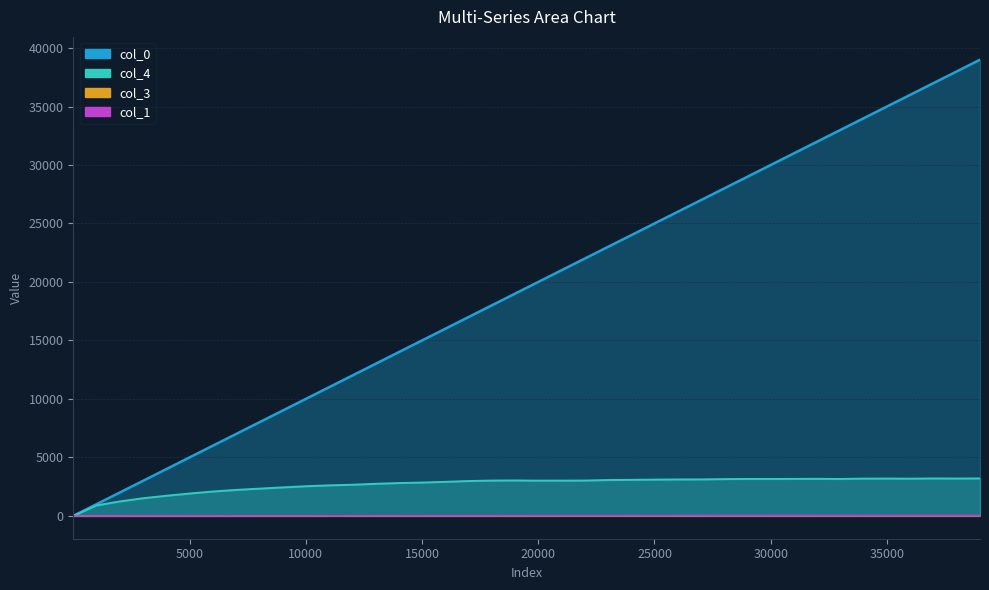

Between 23001 and 26001, which is larger?

26001